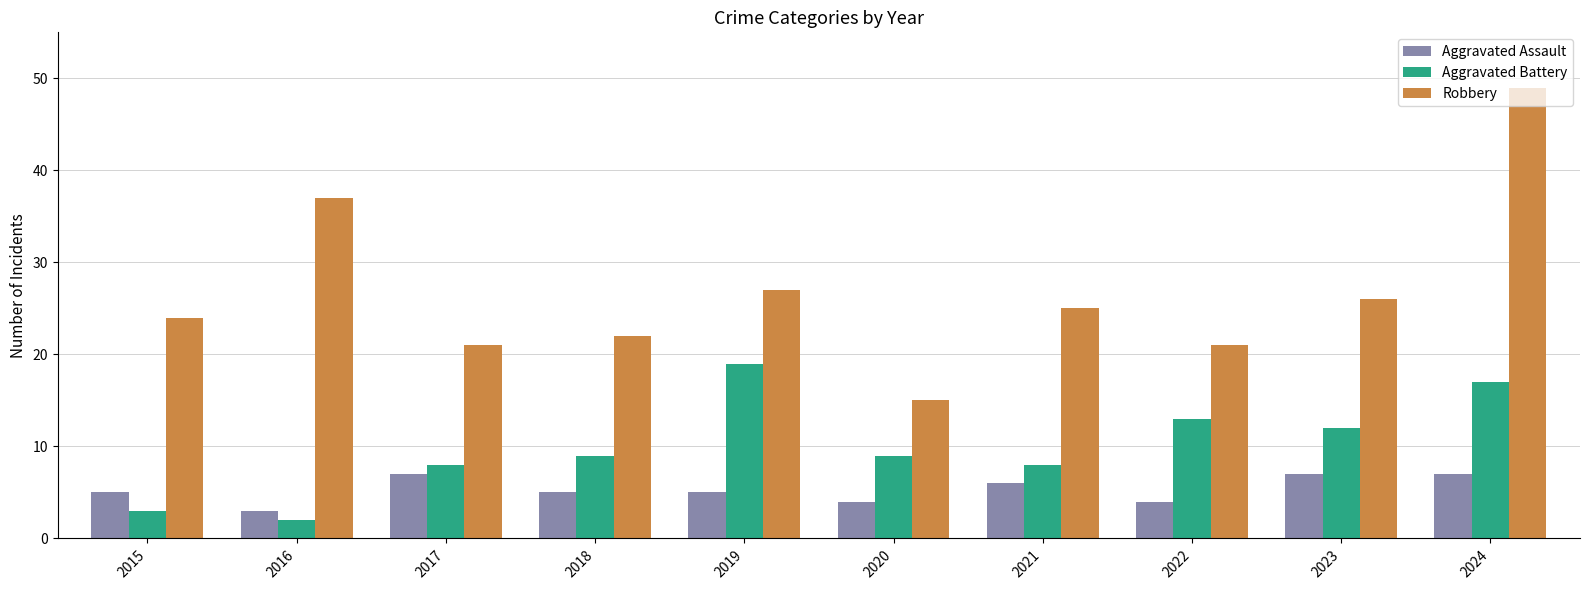

What is the sum of all Robbery values?

267